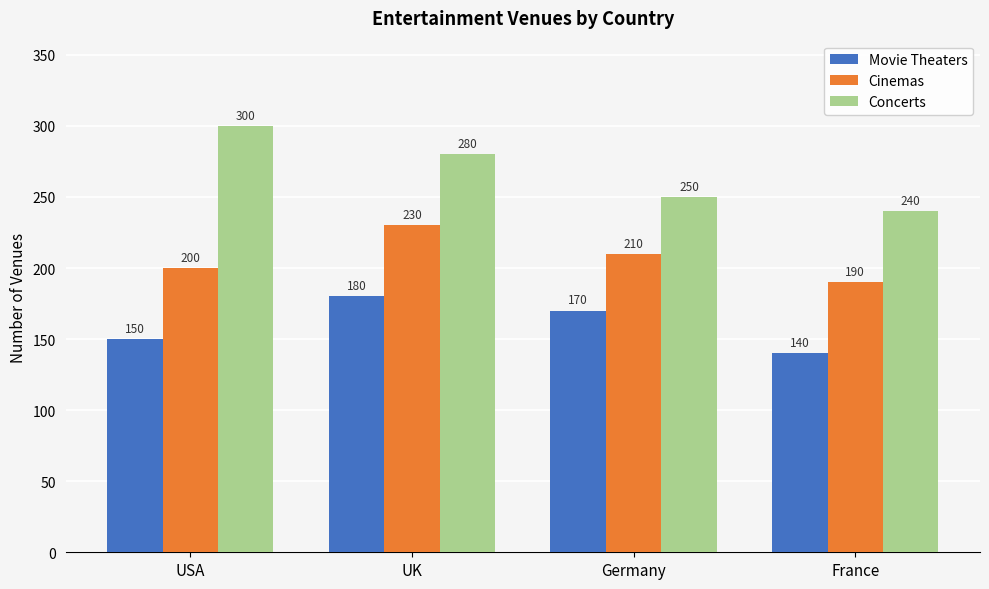

True or false: Movie Theaters has a value of 31 at France.

False